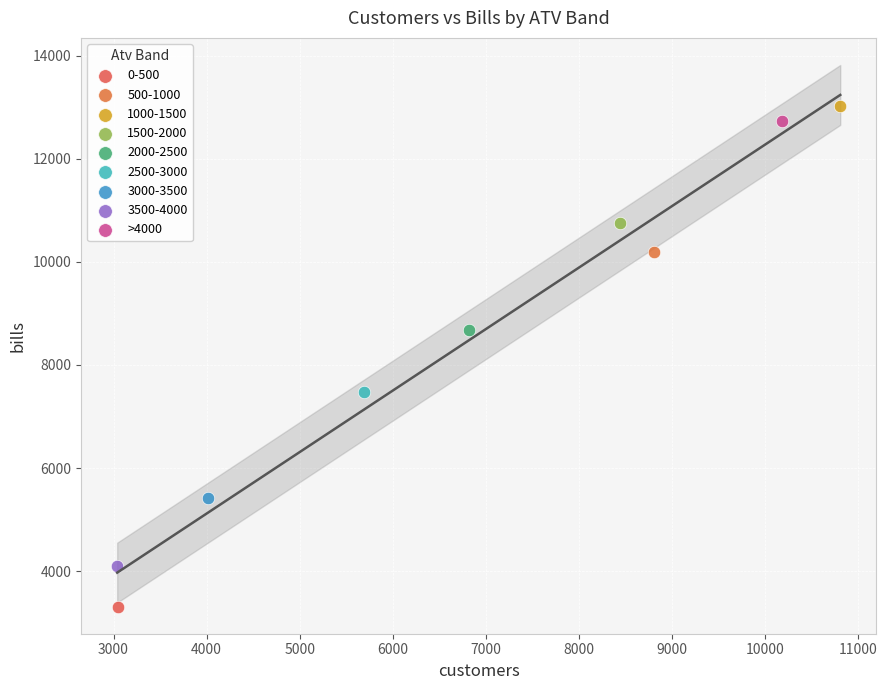

What are all the series names shown in the legend?

0-500, 500-1000, 1000-1500, 1500-2000, 2000-2500, 2500-3000, 3000-3500, 3500-4000, >4000